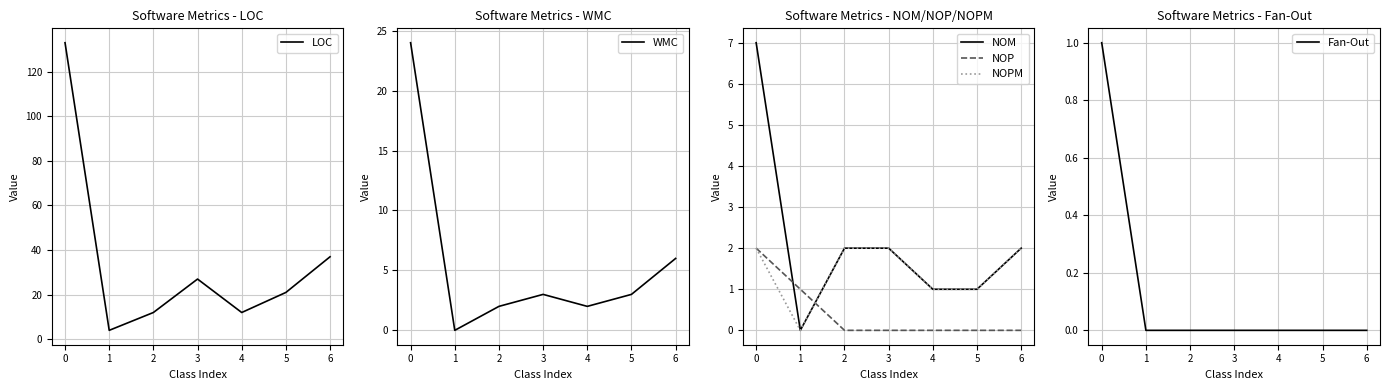

Which has a higher value, 1 or 3?

3